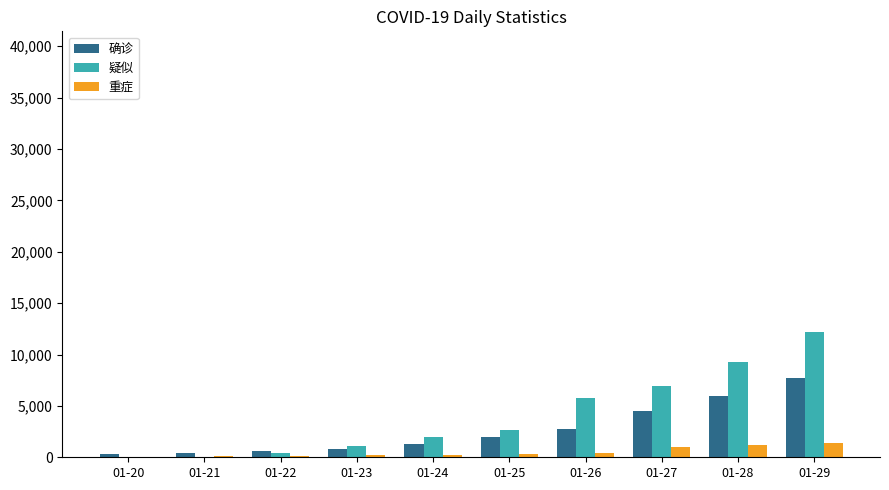

Which label corresponds to the largest value in the chart?

01-29